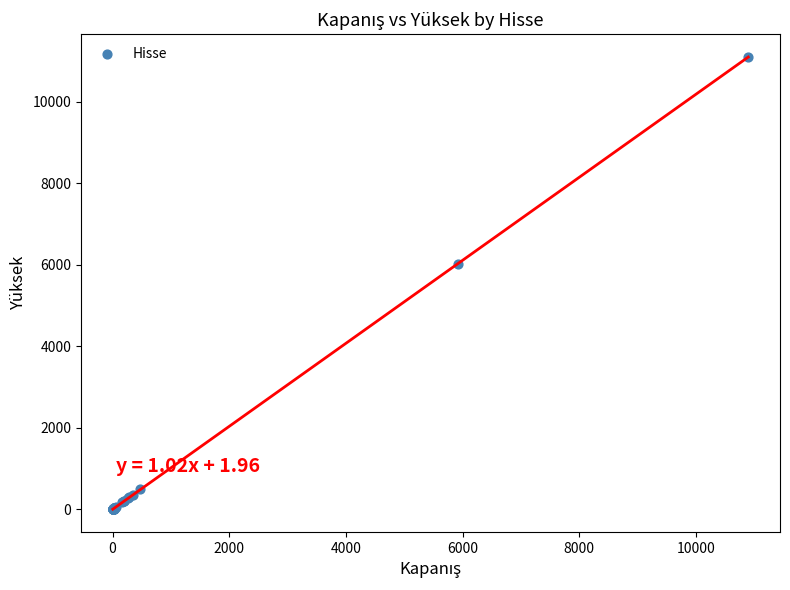

What Y value in the scatter plot is closest to 5555?

6029.8